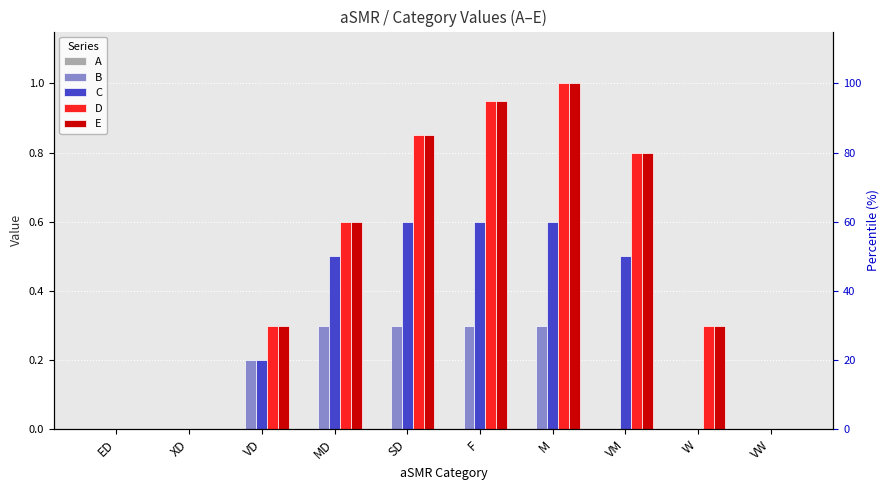

Is the value of A at W greater than the value of C at XD?

No